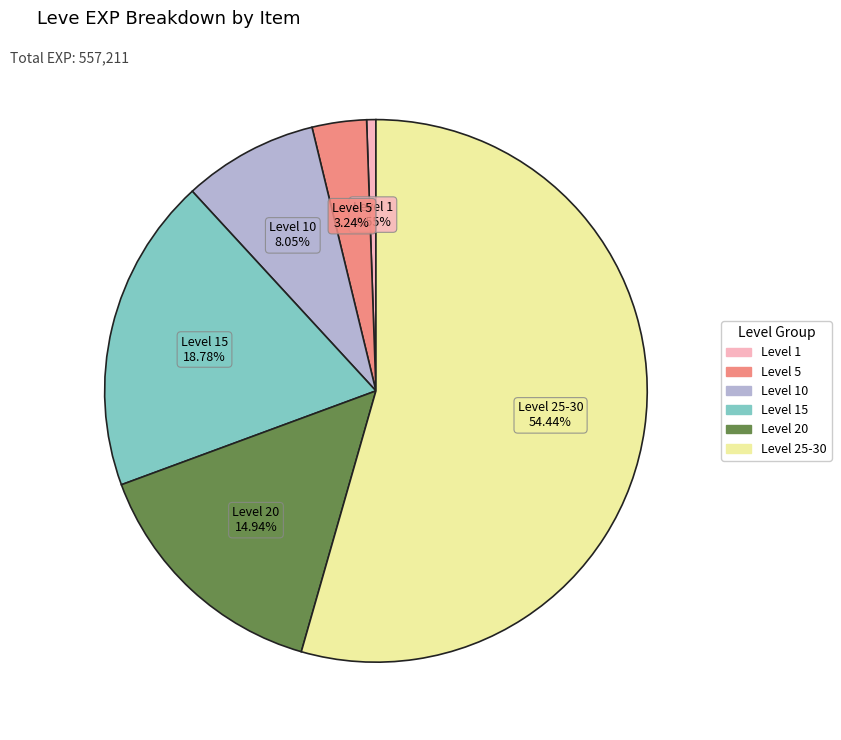

Is there any slice that represents more than half of the pie?

Yes